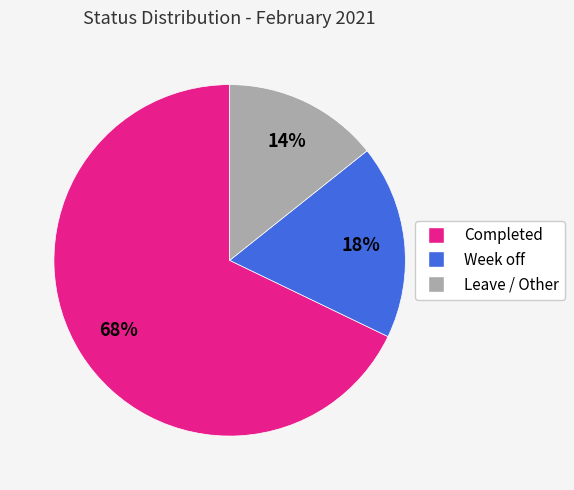

How many slices are in this pie chart?

3